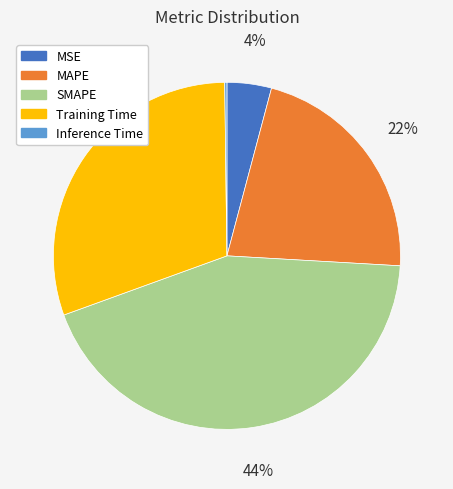

Which slice is the largest?

SMAPE